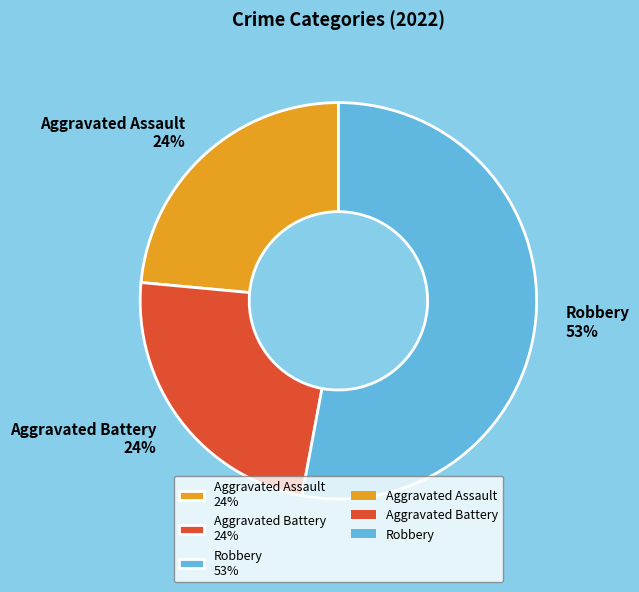

Count the number of slices in the pie.

3